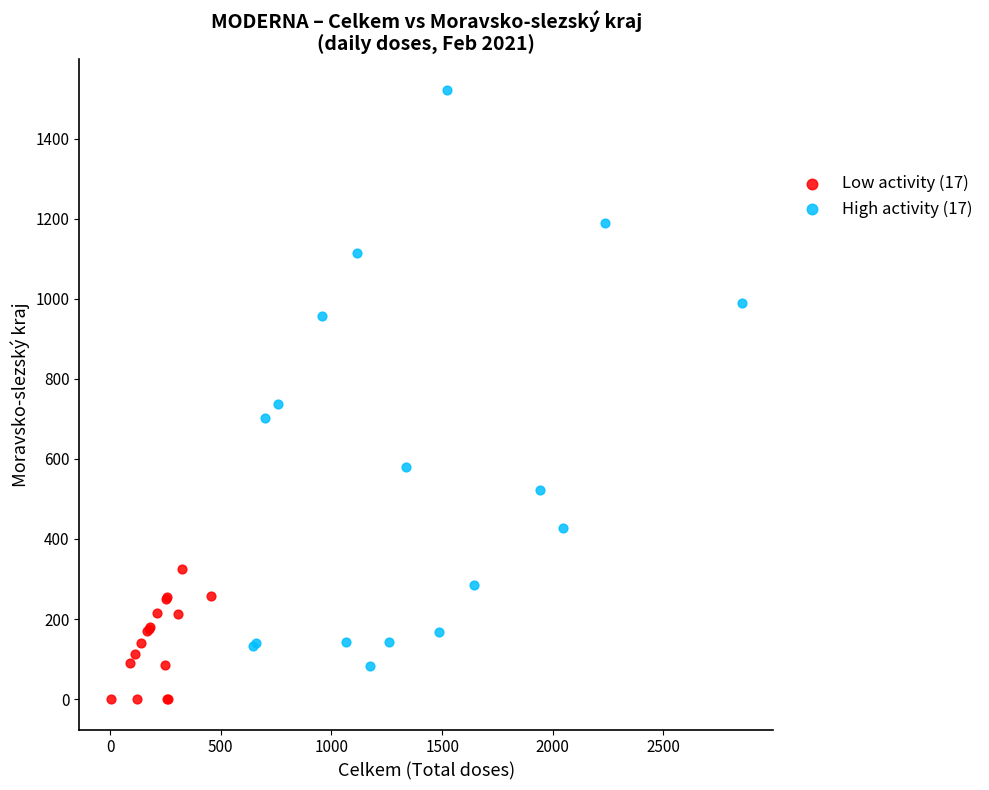

Which series has the largest Y range (max minus min)?

High activity (17)